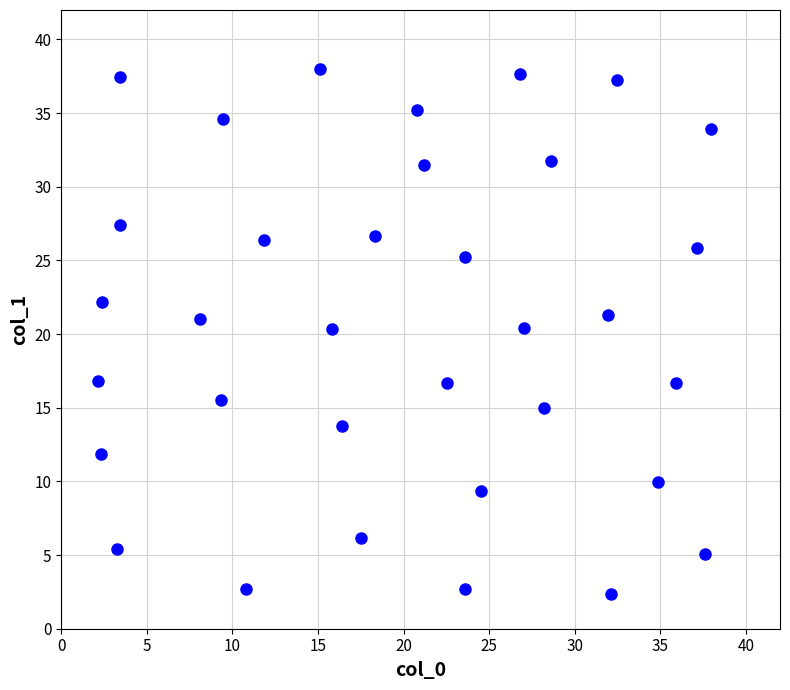

What is the range of X values (max minus min)?

35.8